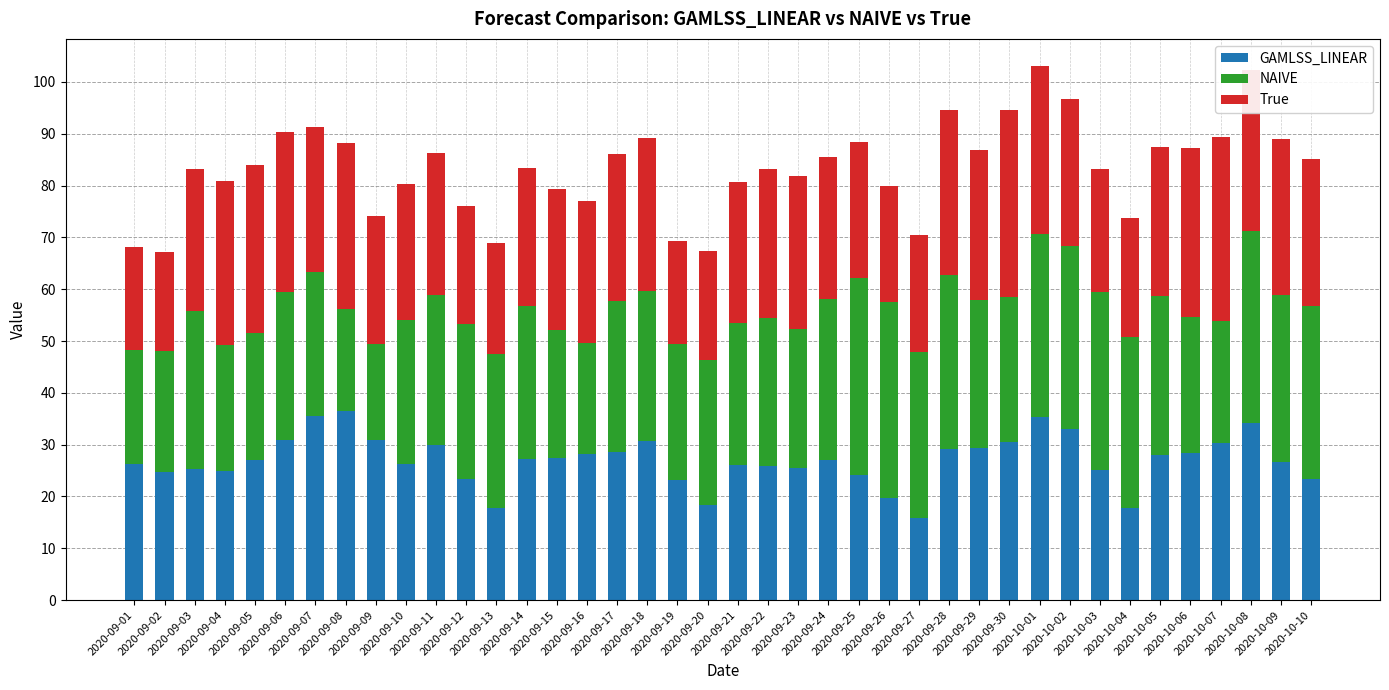

What are all the series names shown in the legend?

GAMLSS_LINEAR, NAIVE, True